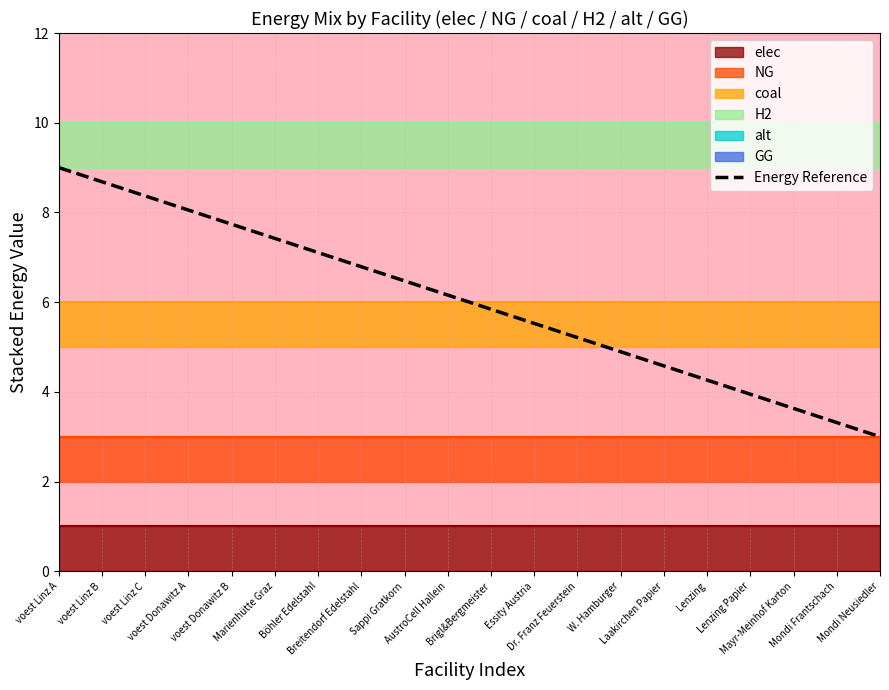

What is the lowest value of the Energy Reference series?

3.0